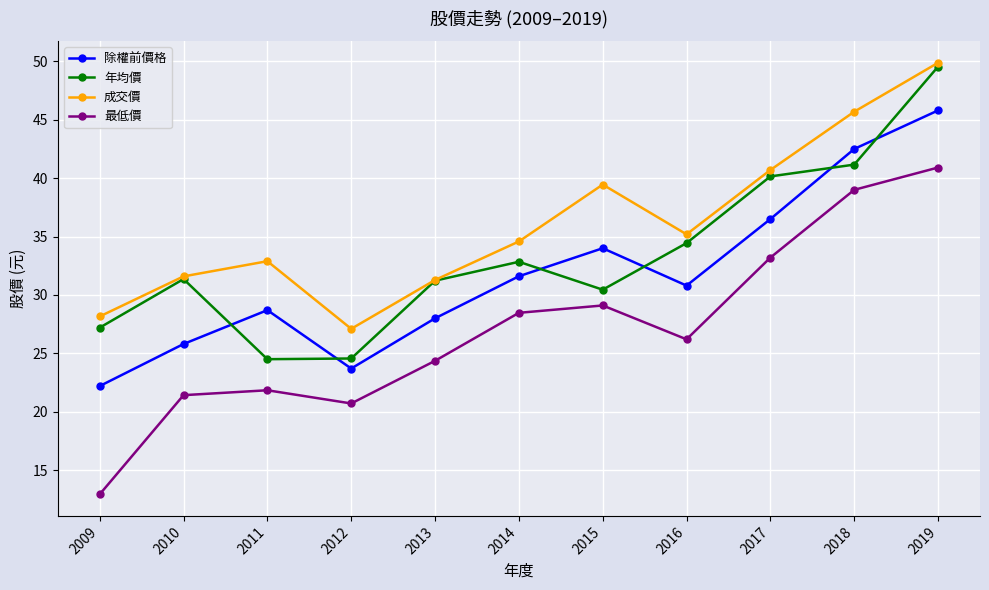

At 2010, list the series in order from largest to smallest.

成交價, 年均價, 除權前價格, 最低價